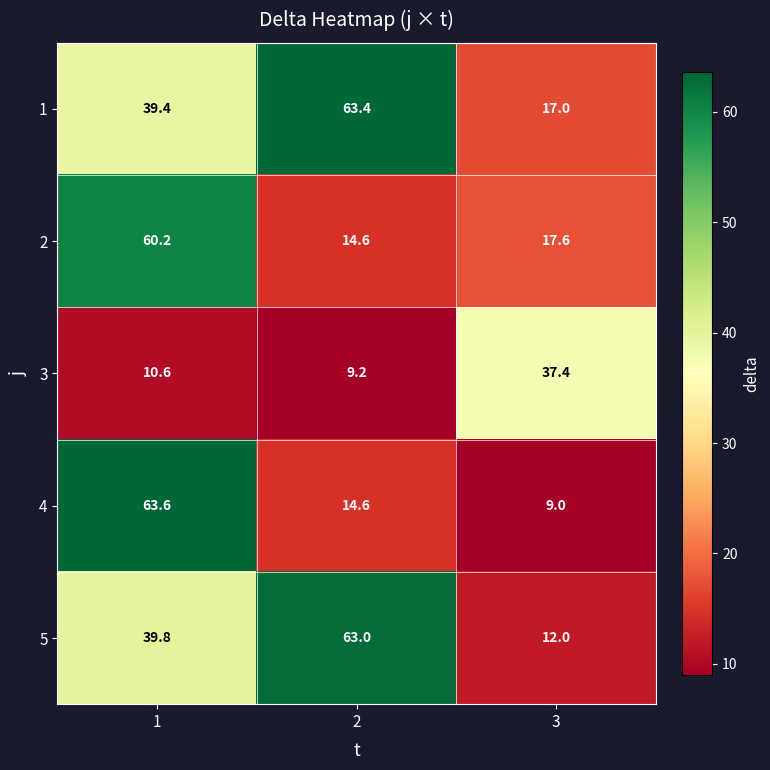

Reading left to right, what are all the values shown in this chart?

1: 39.4	63.4	17.0
2: 60.2	14.6	17.6
3: 10.6	9.2	37.4
4: 63.6	14.6	9.0
5: 39.8	63.0	12.0